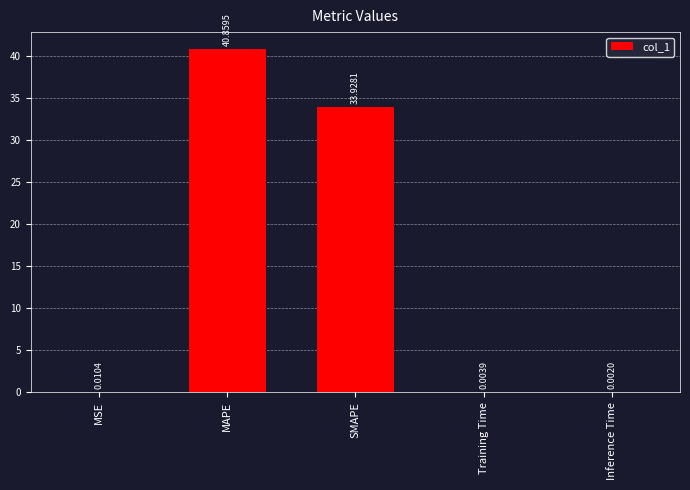

Which label corresponds to the largest value in the chart?

MAPE